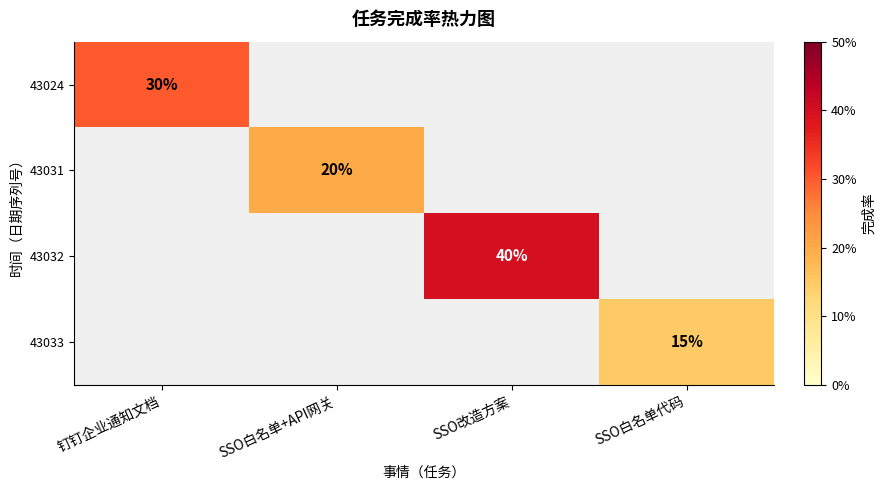

The value of 43024 at 钉钉企业通知文档 is 42.6. True or false?

False